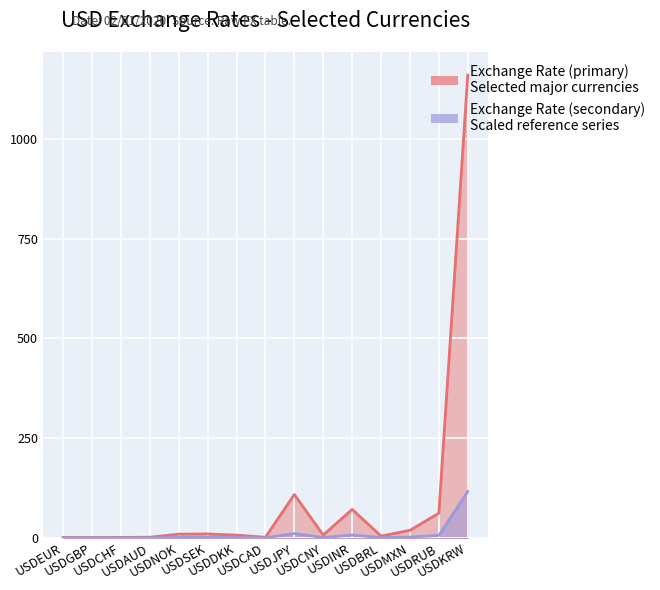

Reading left to right, what are all the values shown in this chart?

Exchange Rate (primary): USDEUR=0.9	USDGBP=0.8	USDCHF=1.0	USDAUD=1.5	USDNOK=9.2	USDSEK=9.7	USDDKK=6.8	USDCAD=1.3	USDJPY=108.7	USDCNY=7.0	USDINR=71.3	USDBRL=4.3	USDMXN=18.9	USDRUB=61.7	USDKRW=1160.5
Exchange Rate (secondary): USDEUR=0.1	USDGBP=0.1	USDCHF=0.1	USDAUD=0.1	USDNOK=0.9	USDSEK=1.0	USDDKK=0.7	USDCAD=0.1	USDJPY=10.8	USDCNY=0.7	USDINR=7.1	USDBRL=0.4	USDMXN=1.9	USDRUB=6.2	USDKRW=116.0